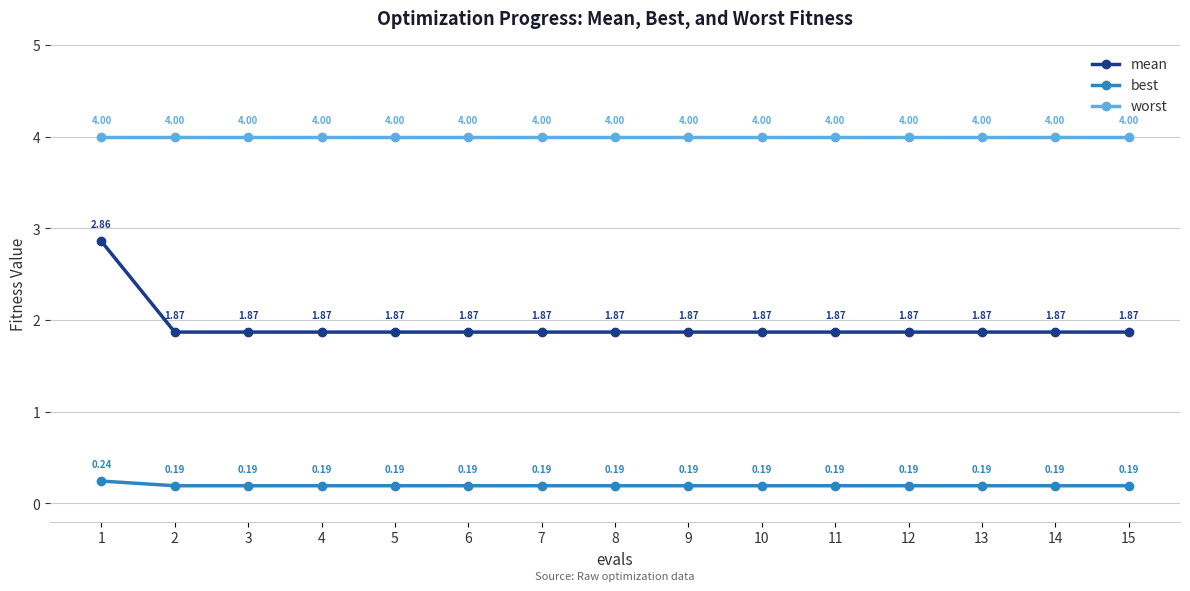

The worst series shows 5.5 at 14. True or false?

False